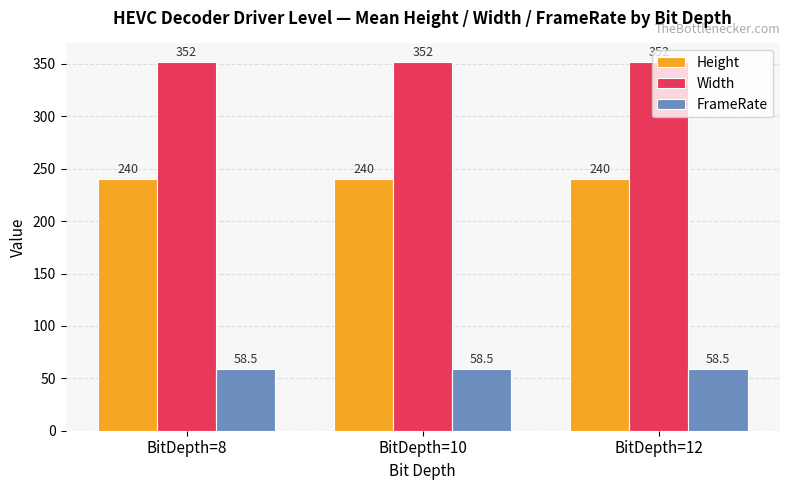

Count the number of categories in the chart.

3